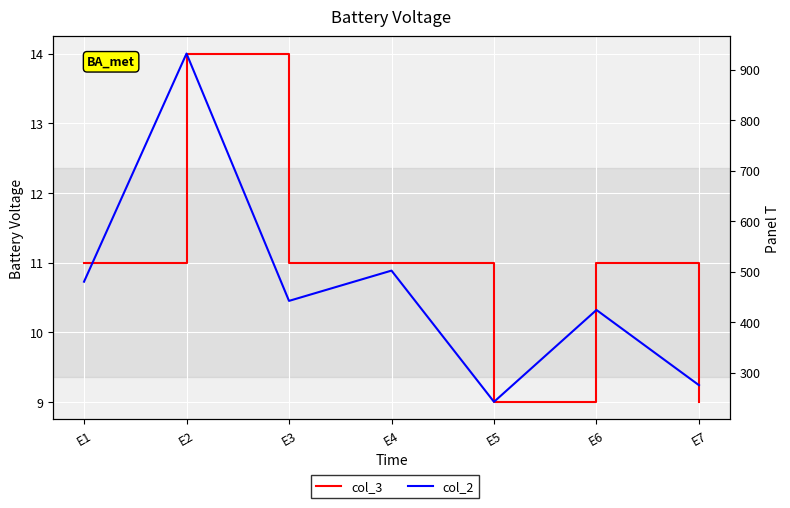

Rank the series by their maximum value, from highest to lowest.

col_2, col_3